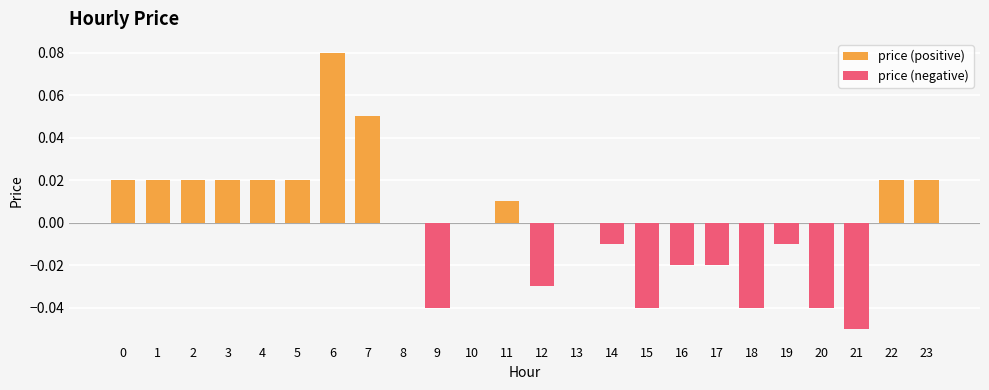

Are the bars horizontal?

No